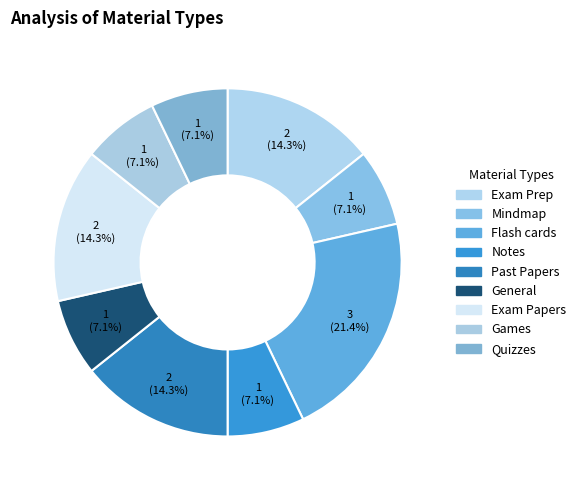

The Exam Papers slice represents 14% of the pie. True or false?

True